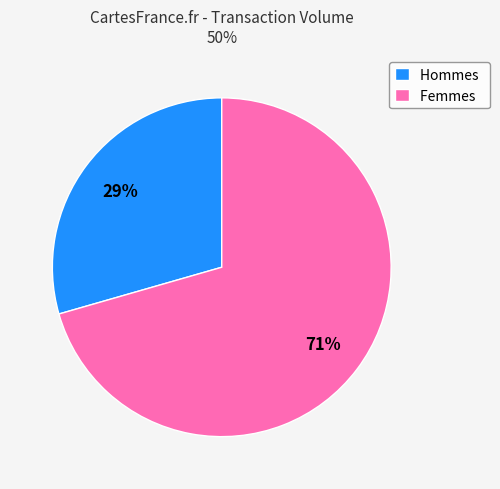

What percentage is the Femmes slice, to the nearest percent?

71%